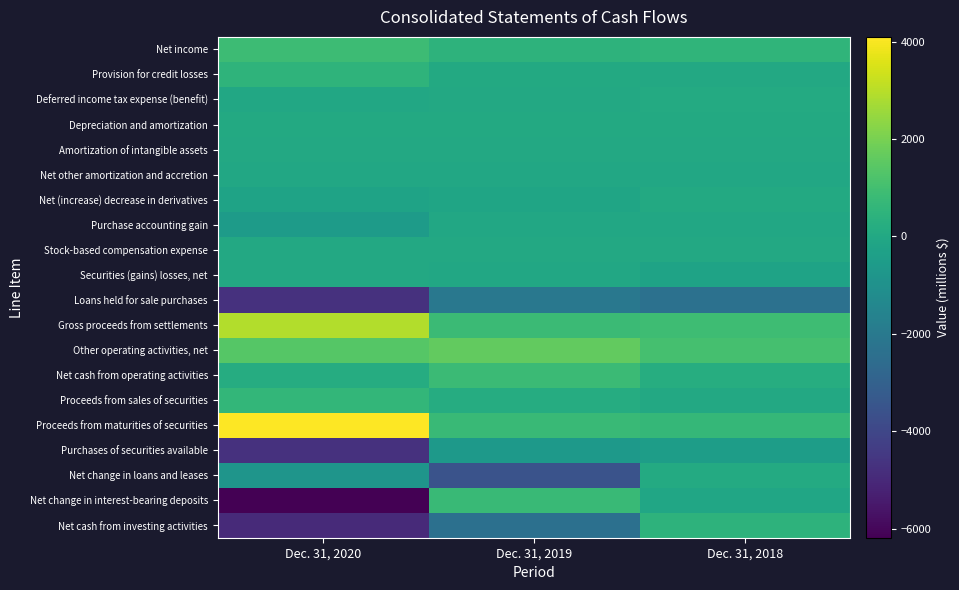

Which category has the lowest value across all series?

Dec. 31, 2020